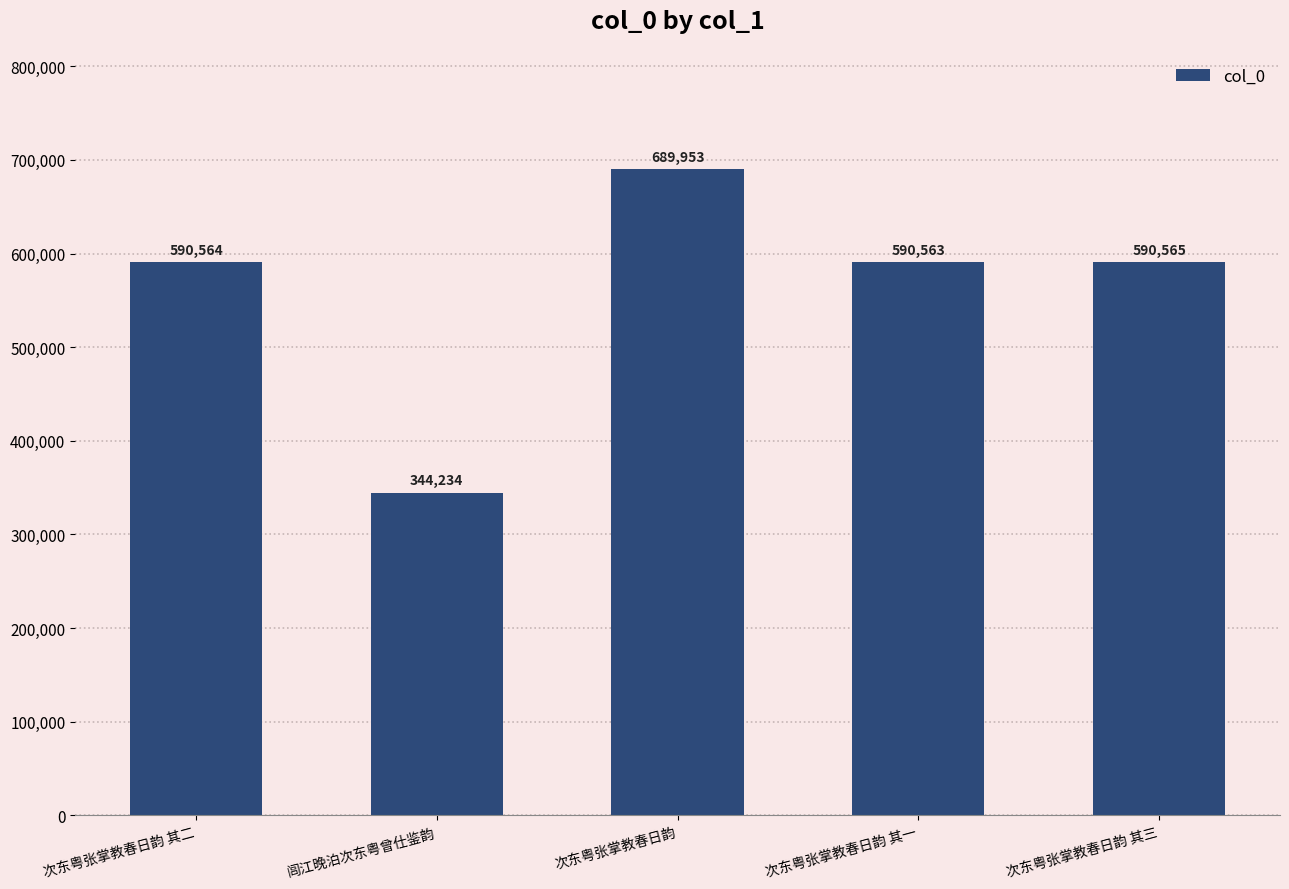

How many values are below 590564?

2